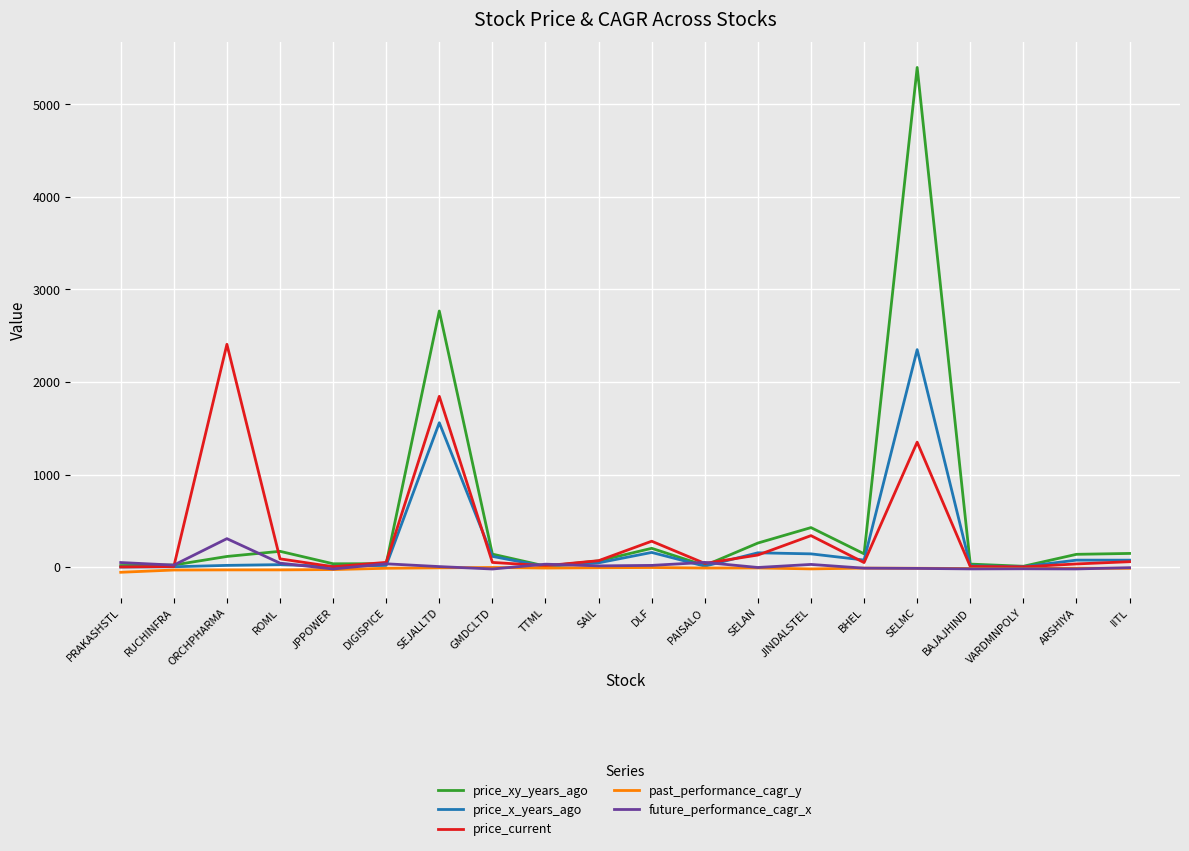

Which category has the highest value across all series?

SELMC